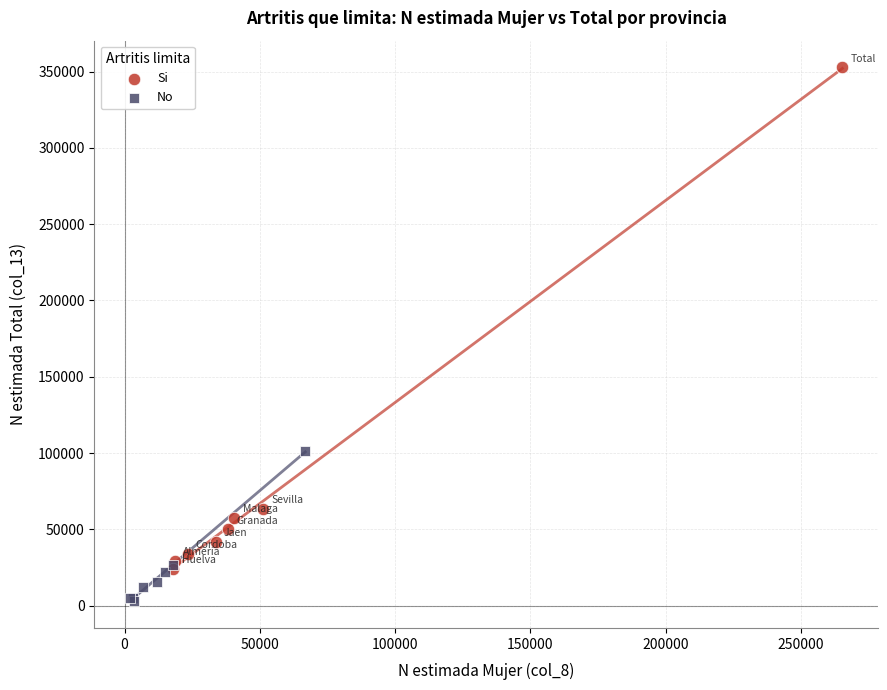

Which series contains the lowest Y value?

No